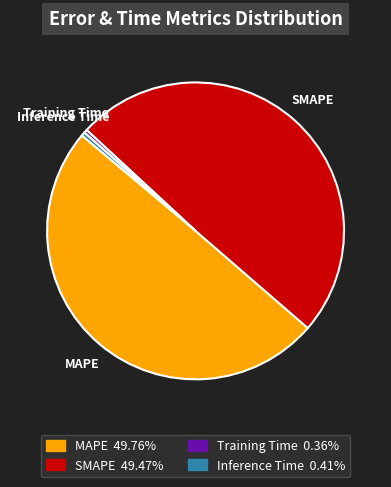

Is the sum of Training Time and Inference Time greater than half?

No